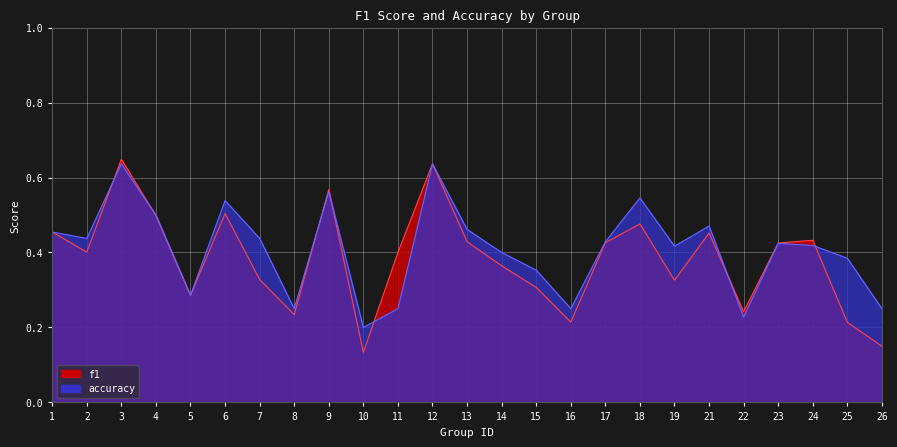

Between which two adjacent categories do accuracy and f1 first intersect?

2 and 3